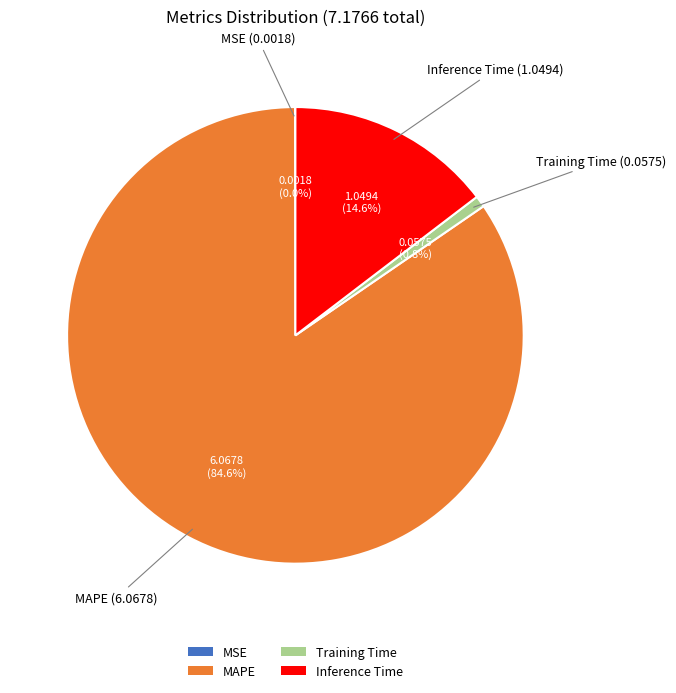

What is the ratio of the value at MAPE to the value at Inference Time?

5.8